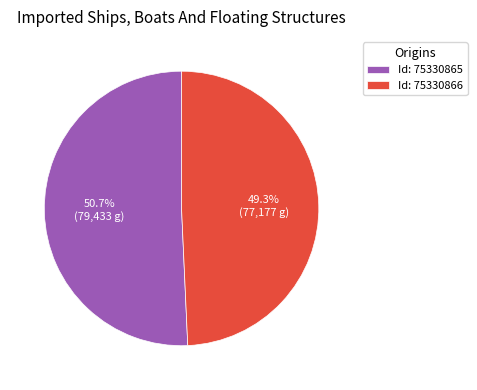

Rank the categories by value from lowest to highest.

Id: 75330866, Id: 75330865